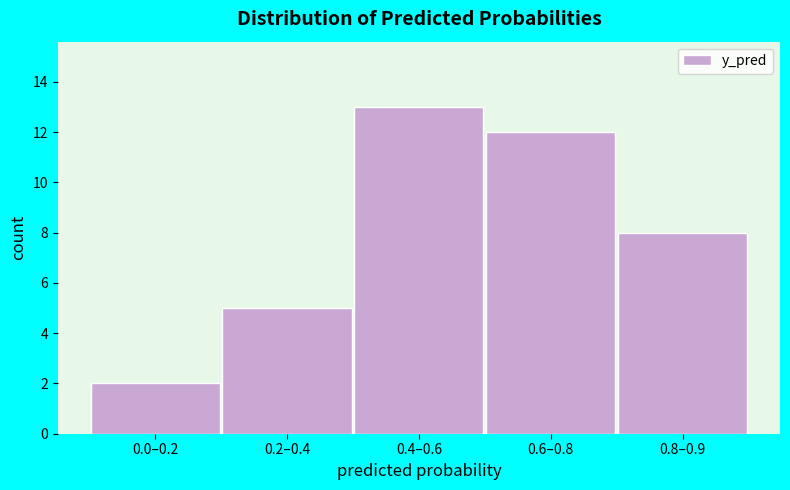

Reading left to right, list all the values displayed in this chart.

2	5	13	12	8